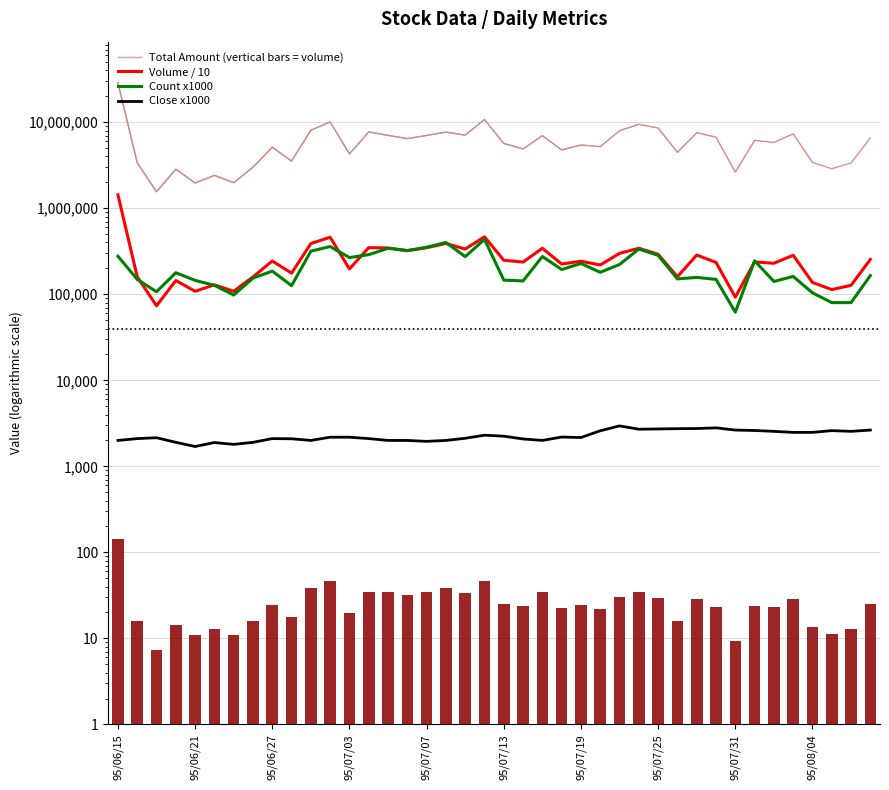

Rank the series at 95/07/03 from highest to lowest value.

Total Amount (vertical bars = volume), Count x1000, Volume / 10, Close x1000